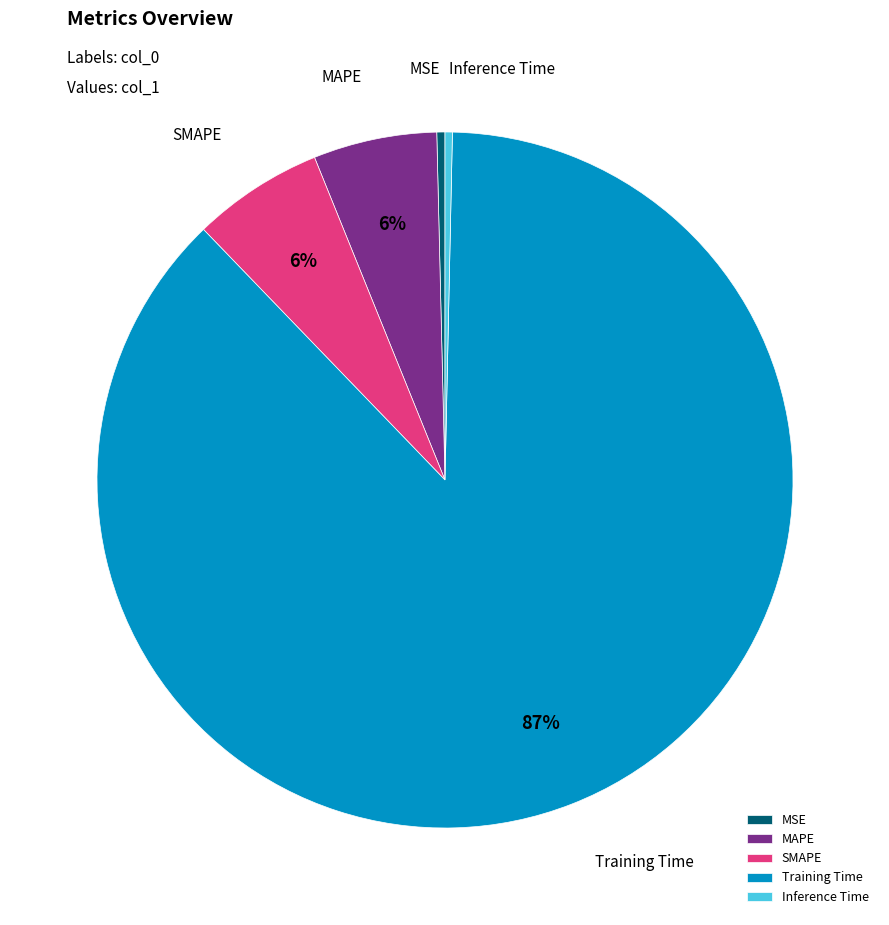

Which slice represents more than half of the pie?

Training Time